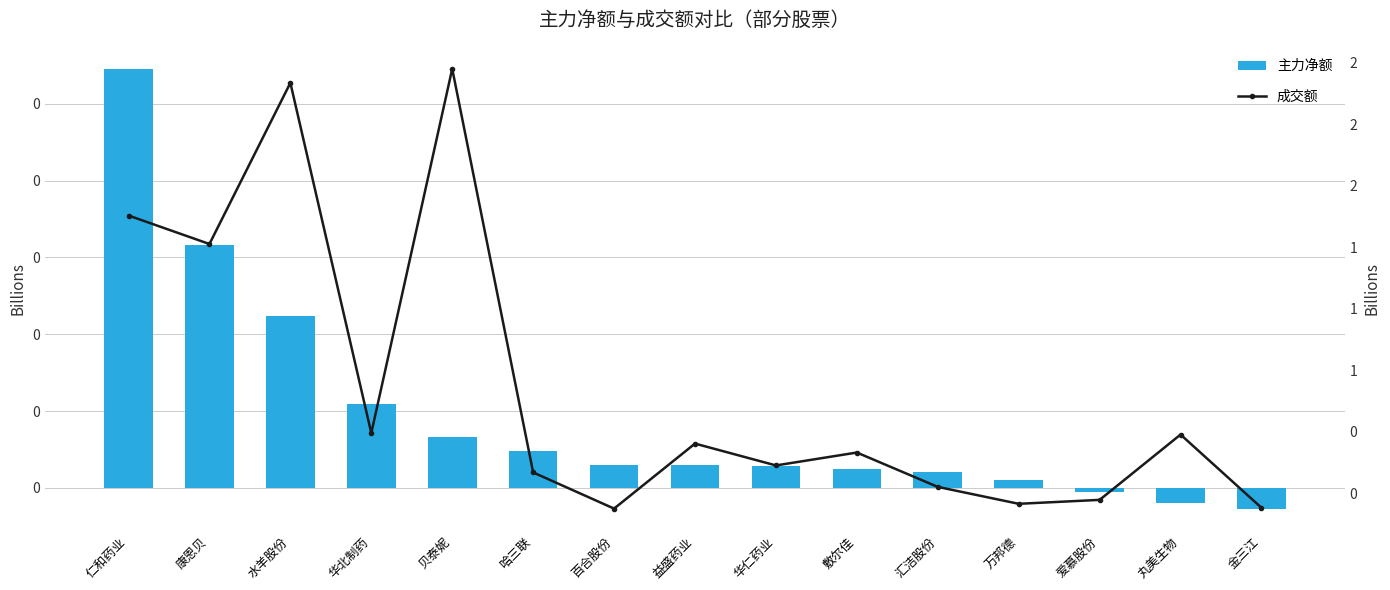

Are the bars horizontal?

No